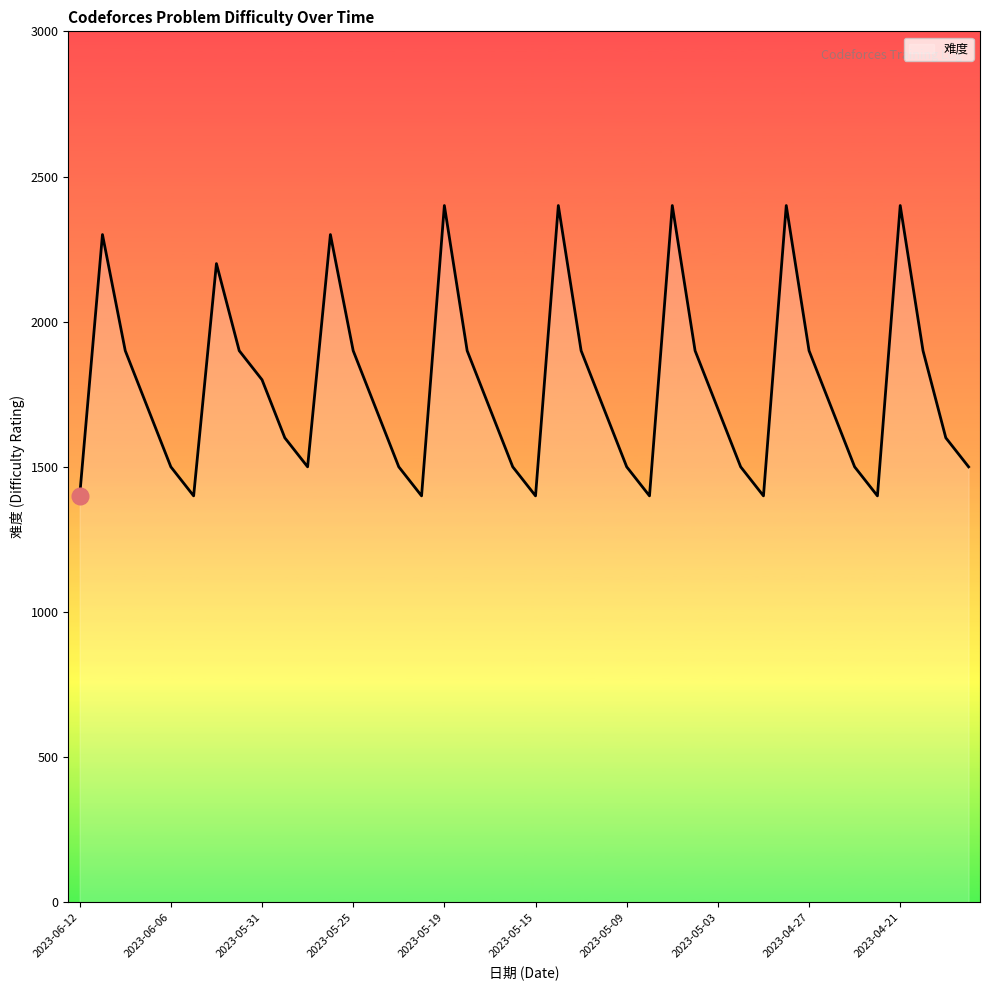

What is the smallest value displayed?

1400